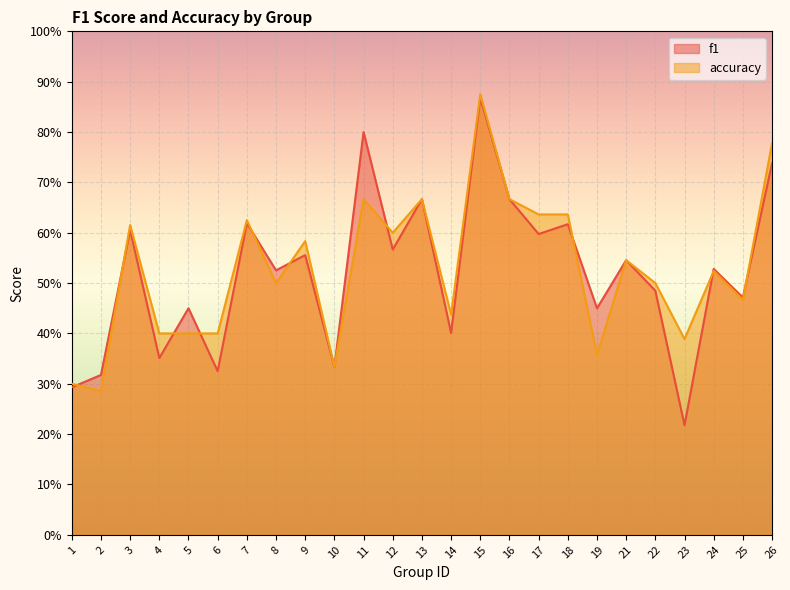

Which series has the widest spread of values?

f1